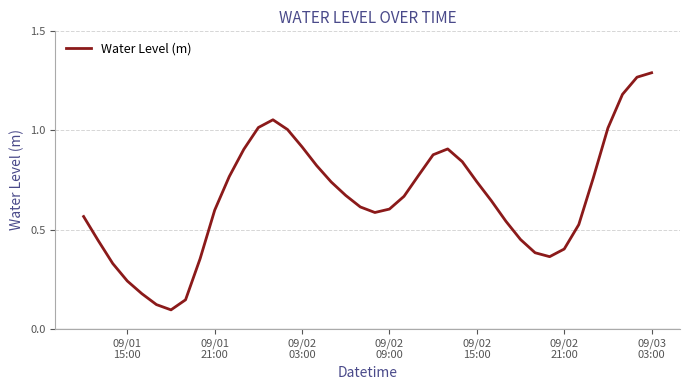

Reading left to right, what are all the values shown in this chart?

0.6	0.4	0.3	0.2	0.2	0.1	0.1	0.1	0.4	0.6	0.8	0.9	1.0	1.1	1.0	0.9	0.8	0.7	0.7	0.6	0.6	0.6	0.7	0.8	0.9	0.9	0.8	0.7	0.6	0.5	0.4	0.4	0.4	0.4	0.5	0.8	1.0	1.2	1.3	1.3